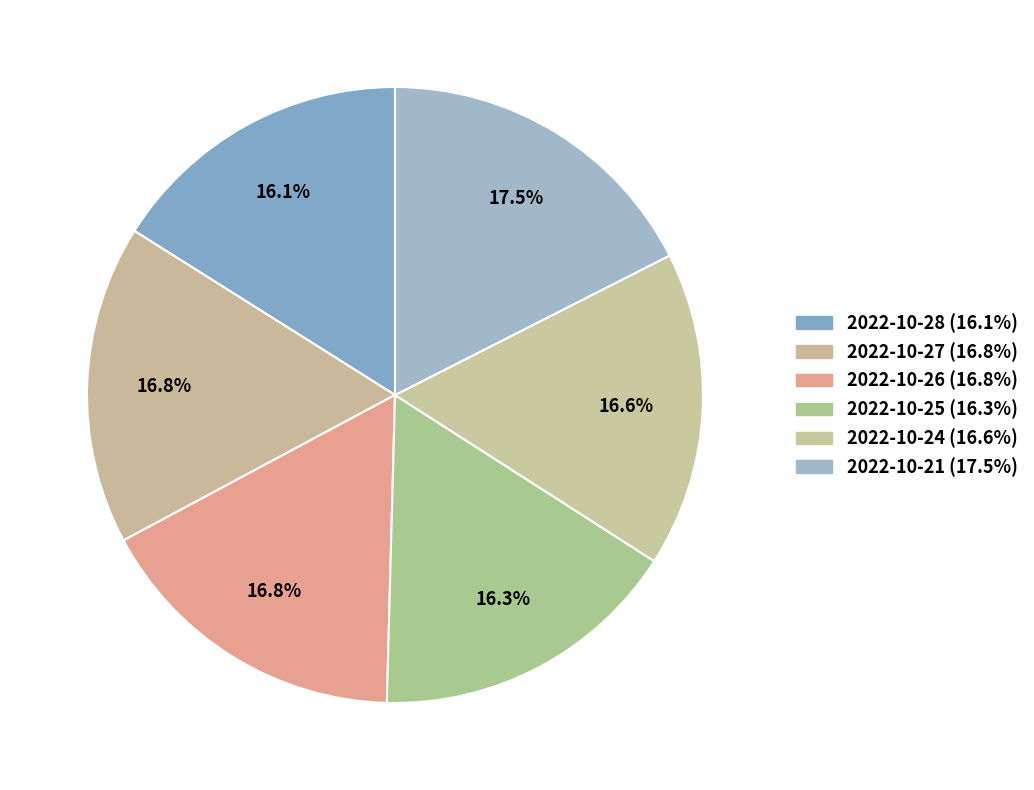

Count the number of slices in the pie.

6